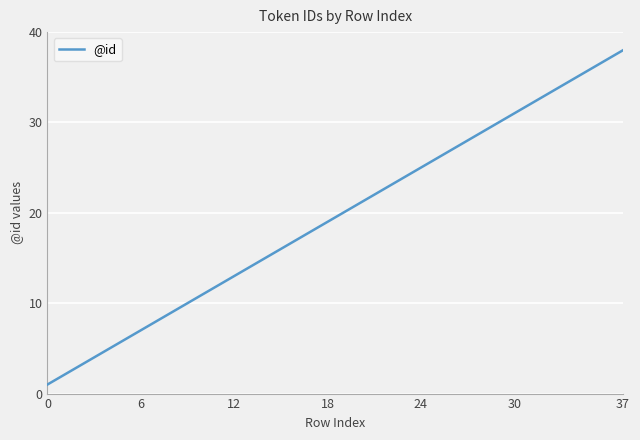

What is the difference between the maximum and minimum values?

37